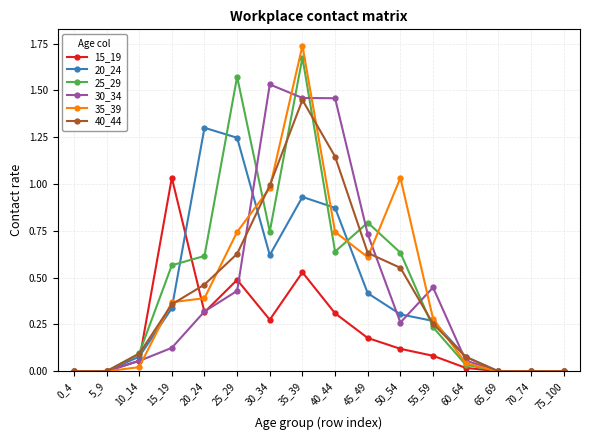

Which category has the highest value in the 40_44 series?

35_39